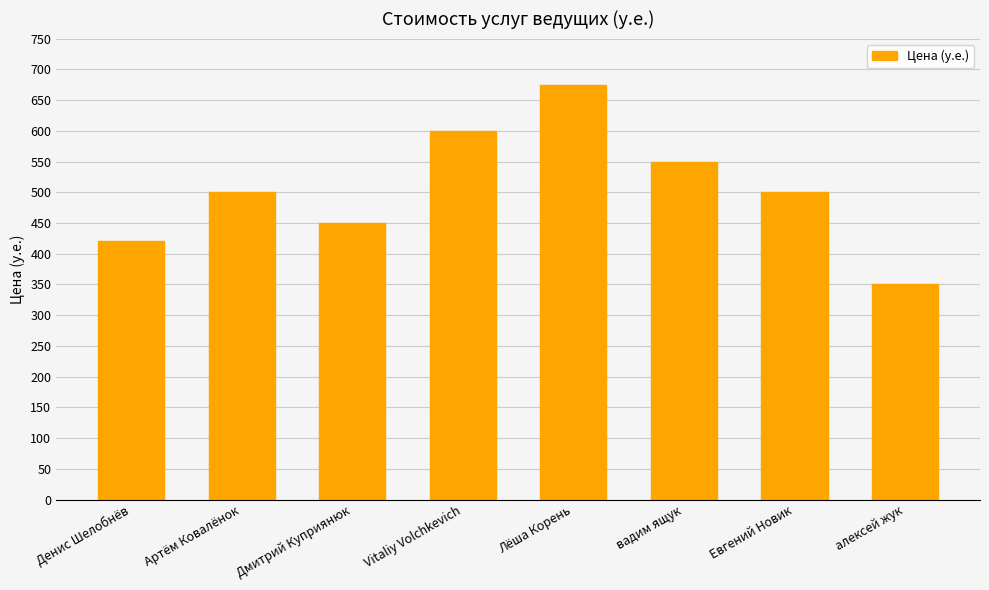

What is the ratio of the value at алексей жук to the value at Евгений Новик?

0.7